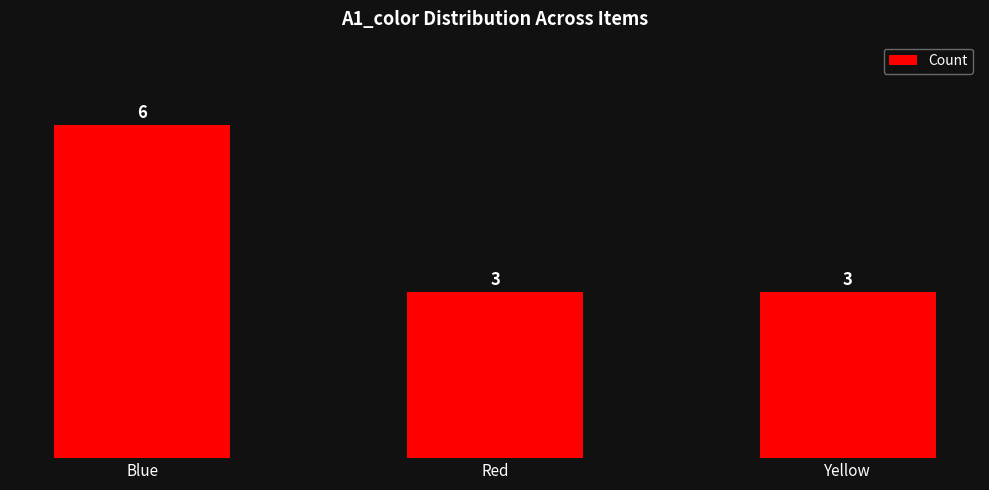

What is the change in value from Blue to Yellow?

-3